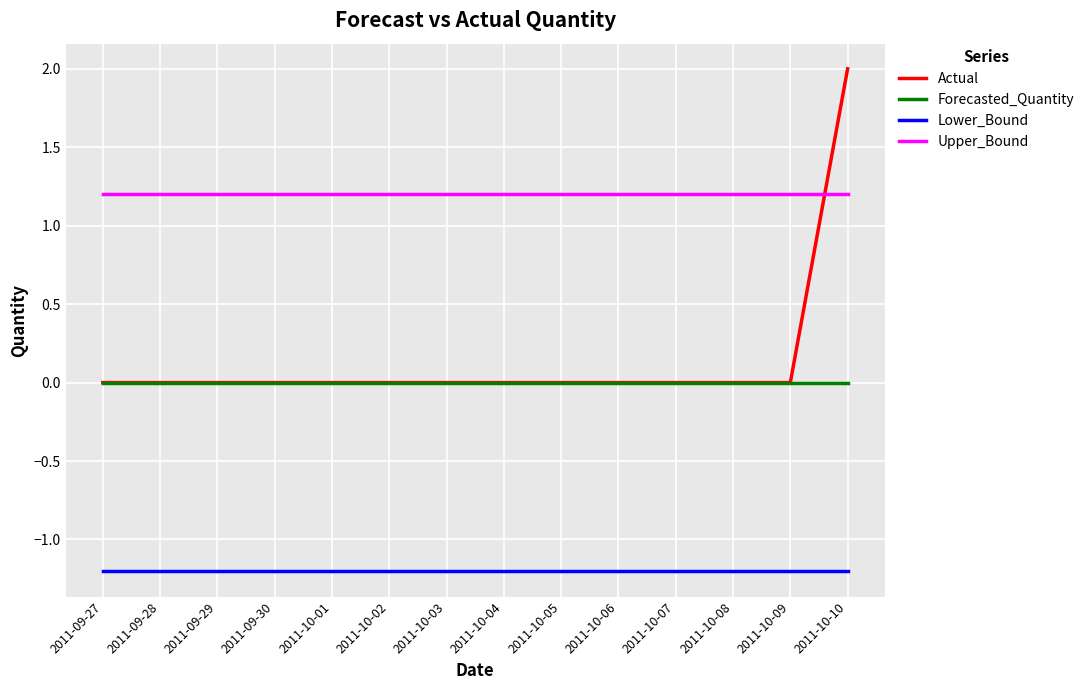

What is the maximum value shown in the chart?

2.0